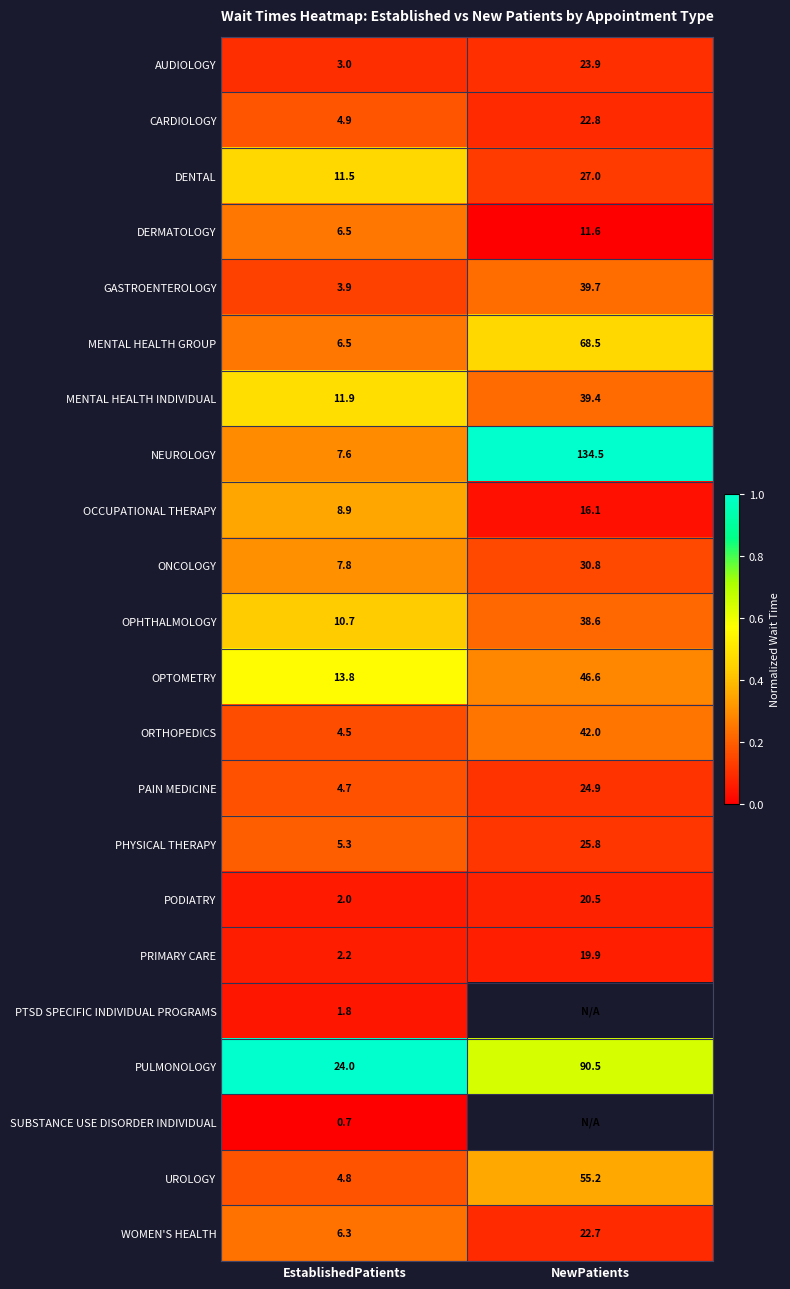

Which has a higher value, EstablishedPatients or NewPatients?

NewPatients